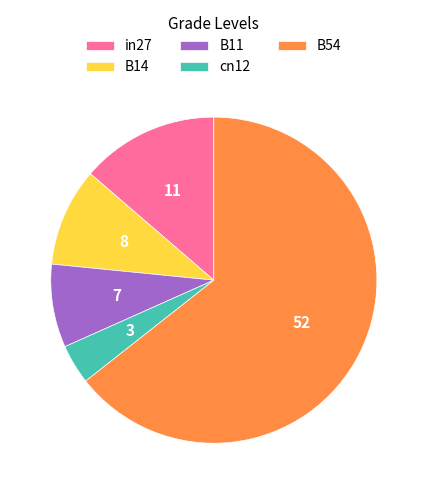

True or false: in27 accounts for 1% of the total.

False